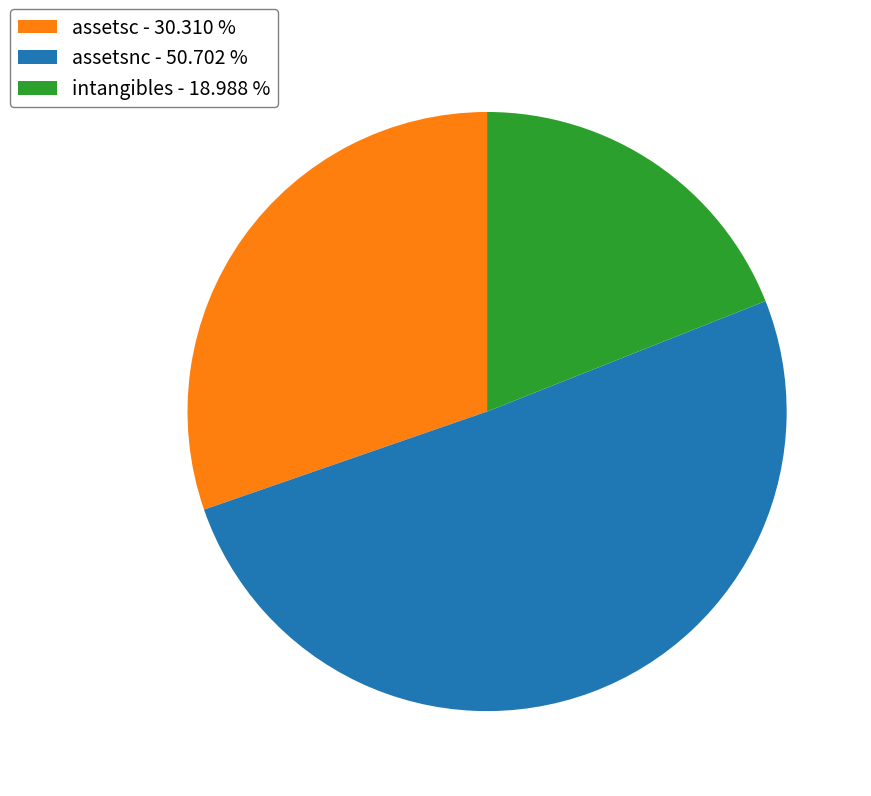

Approximately how many times larger is the value at assetsnc - 50.702 % compared to assetsc - 30.310 %?

1.7